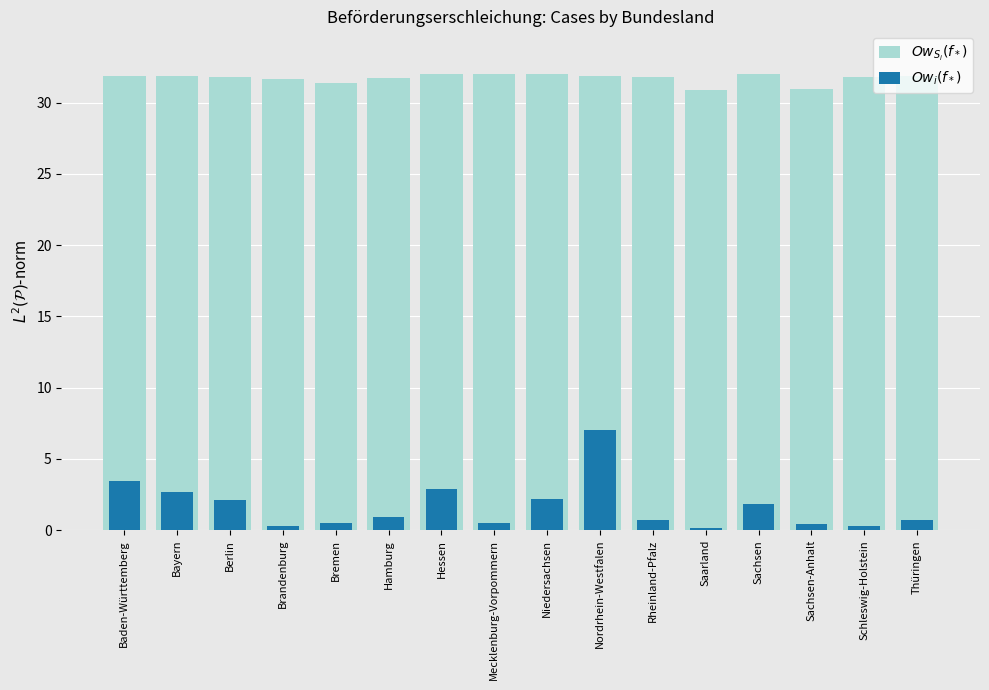

What is the sum of all $Ow_i(f_*)$ values?

26.8